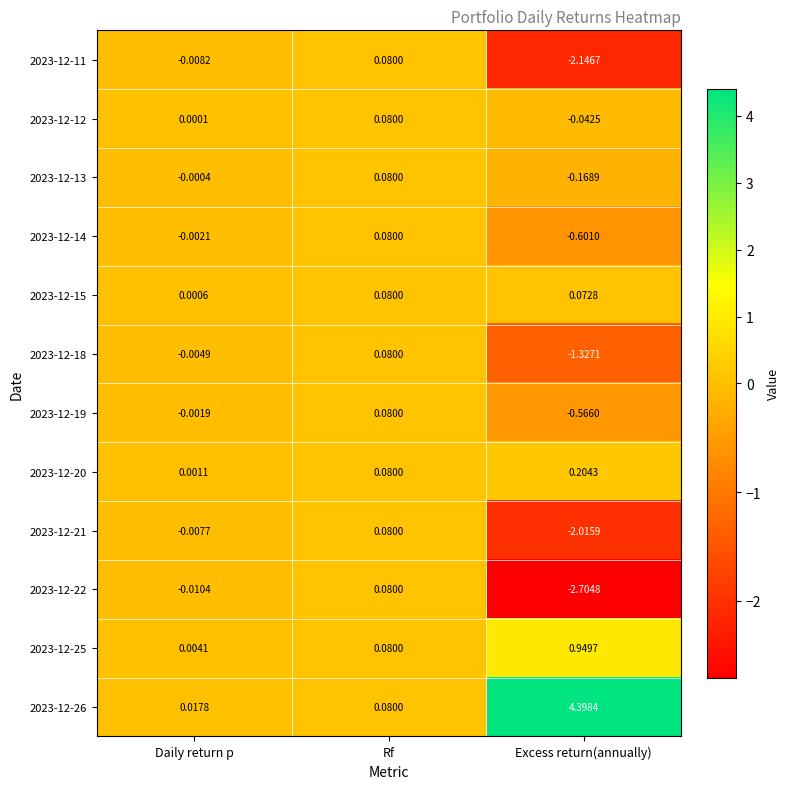

At which category is the sum across all series the highest?

Rf